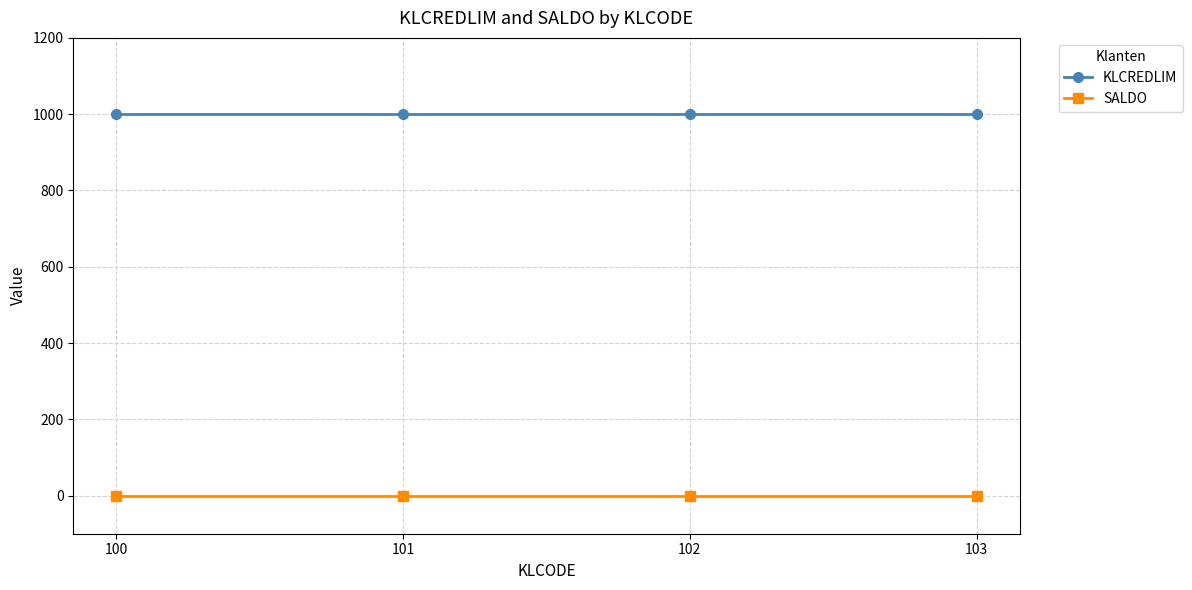

True or false: KLCREDLIM and SALDO intersect in this chart.

False